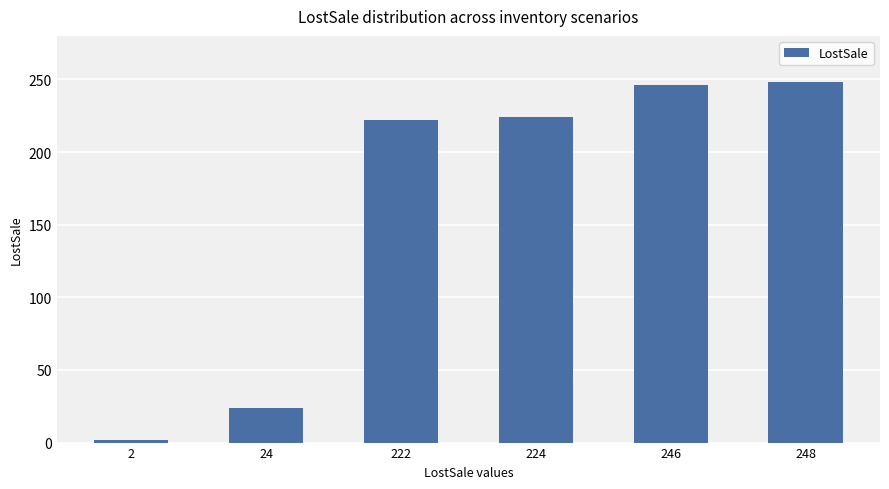

What is the sum of all values?

966